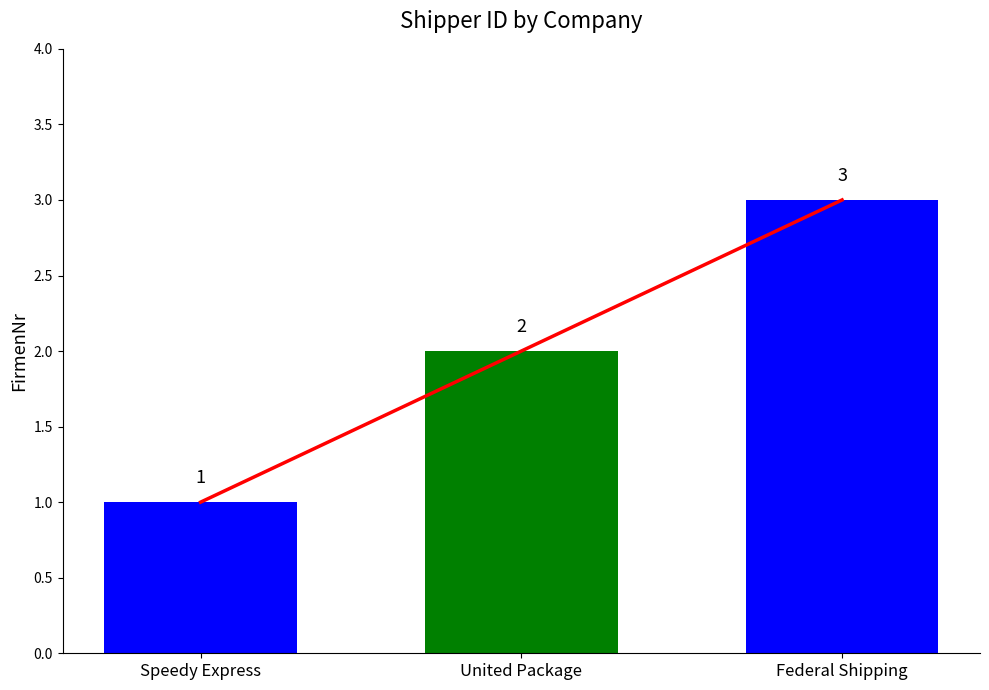

Reading left to right, what are all the values shown in this chart?

1	2	3